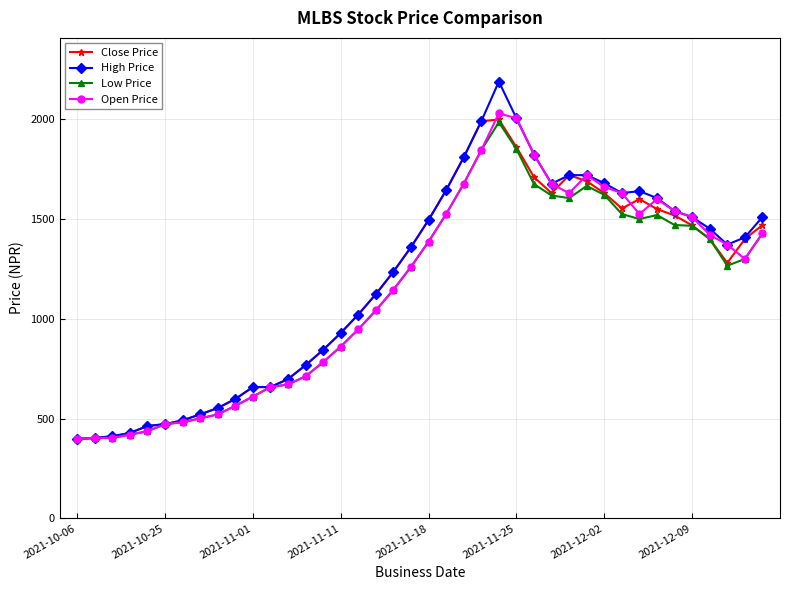

What is the lowest value of the High Price series?

397.5